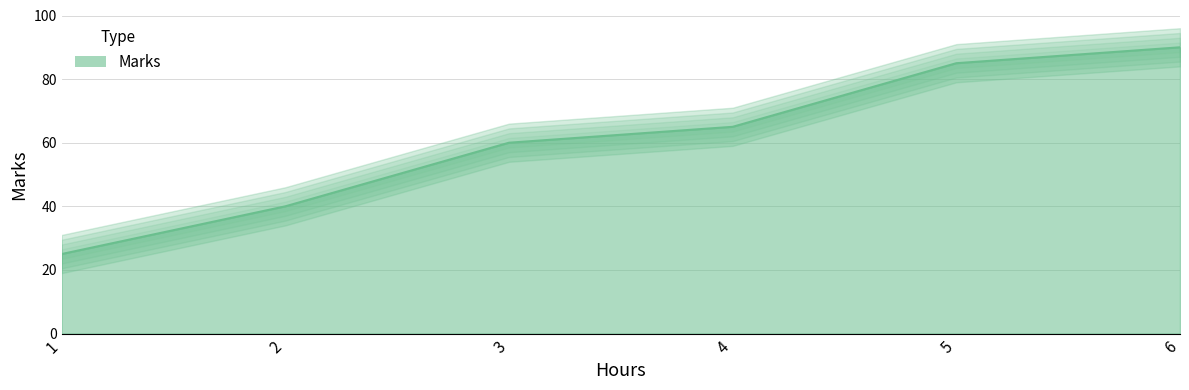

What is the sum of all values?

365